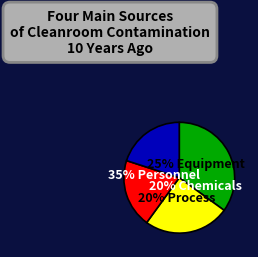

True or false: 2 accounts for 1% of the total.

False